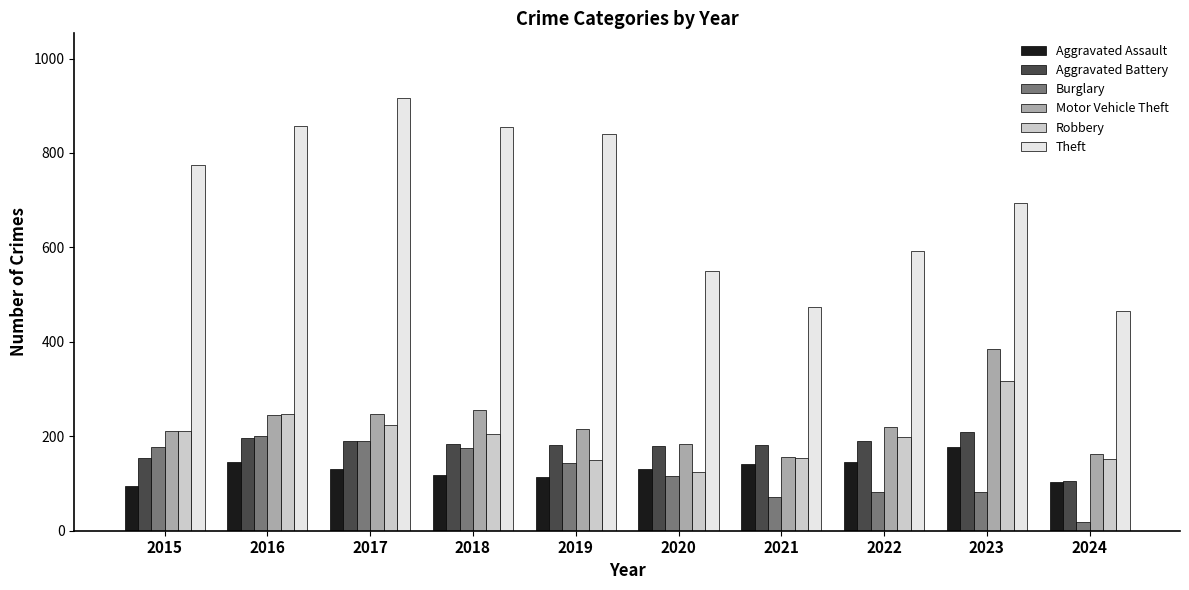

What is the difference between the maximum and minimum values in the Theft series?

451